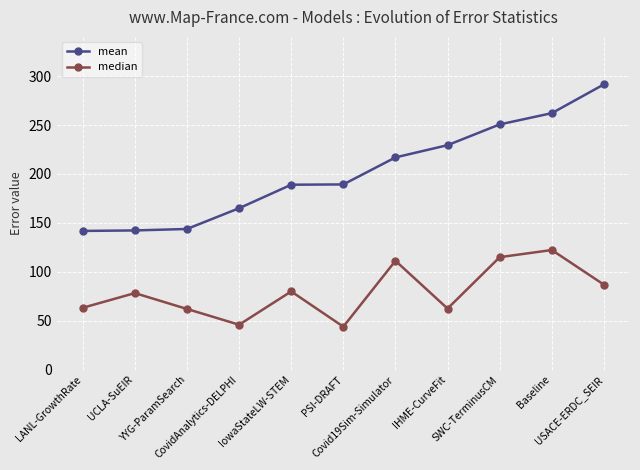

Is the value of median at LANL-GrowthRate greater than the value of mean at IHME-CurveFit?

No